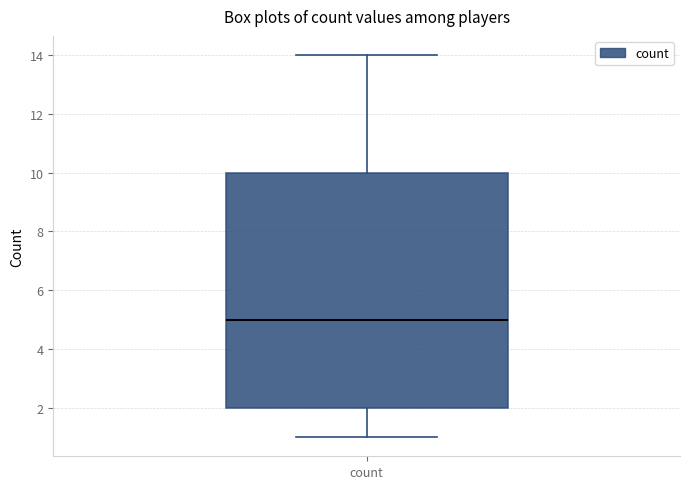

Transcribe this box plot: give where the median line is, the range the box spans, and where the two whiskers end, as read against the y-axis. The values are not printed on the chart, so give them approximately, as read against the axis.

median 5, box 2 to 10, whiskers 1 to 14